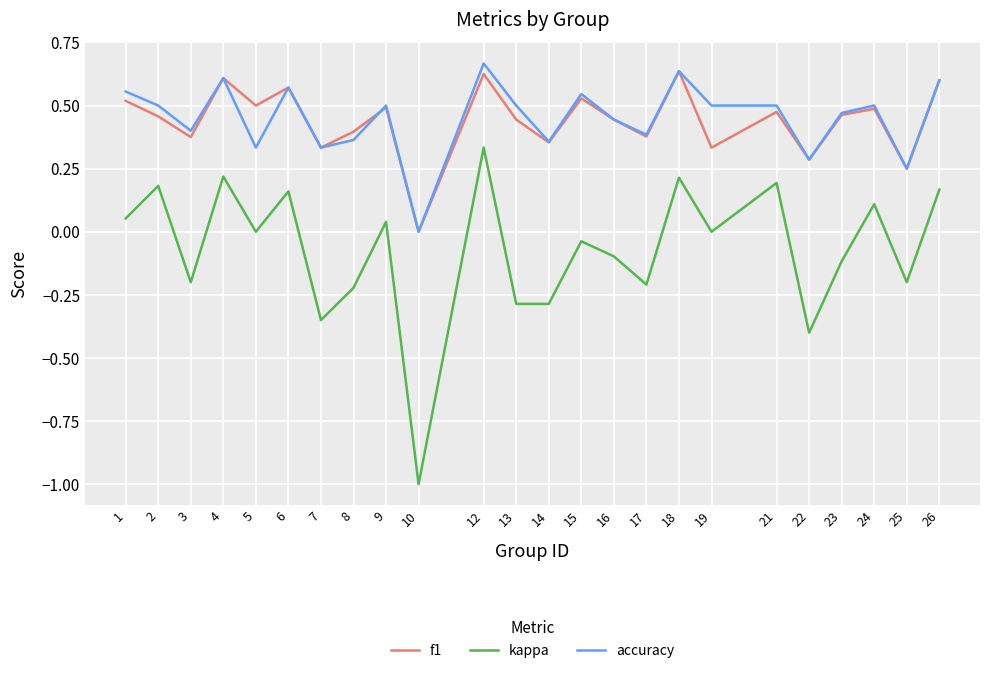

True or false: kappa and f1 intersect in this chart.

False